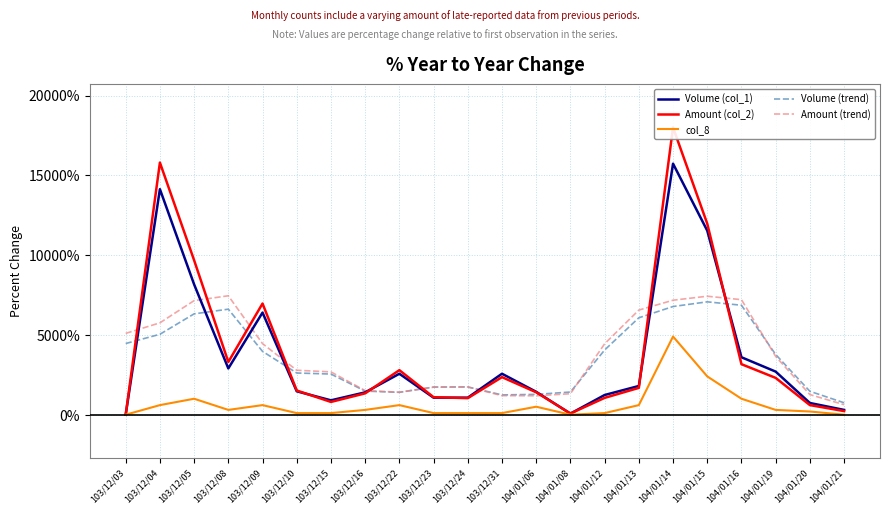

Which series ends up on top after the final intersection of Volume (trend) and Amount (col_2)?

Volume (trend)